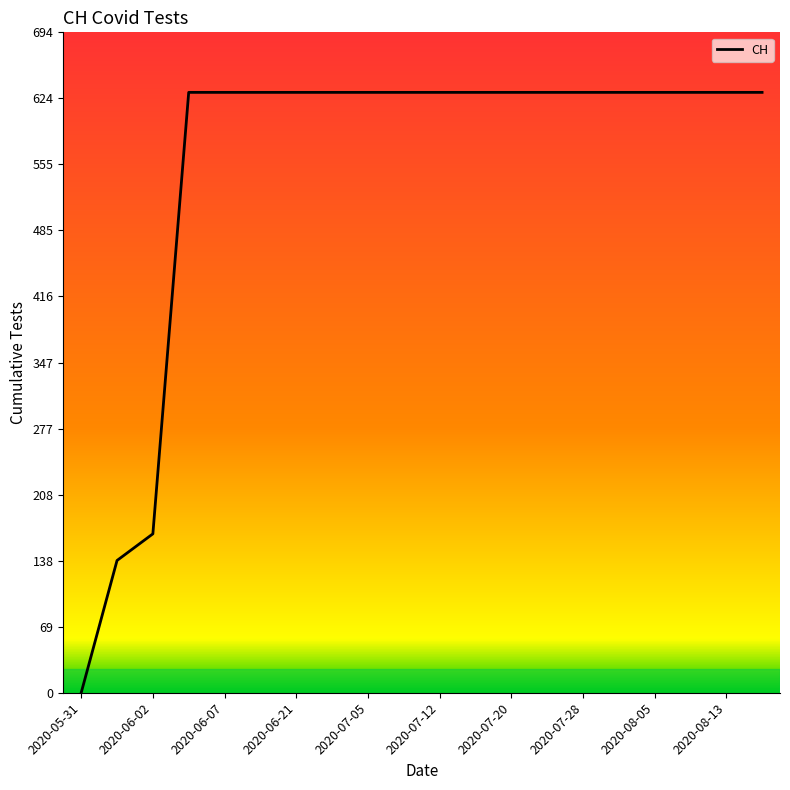

What is the greatest value displayed?

631